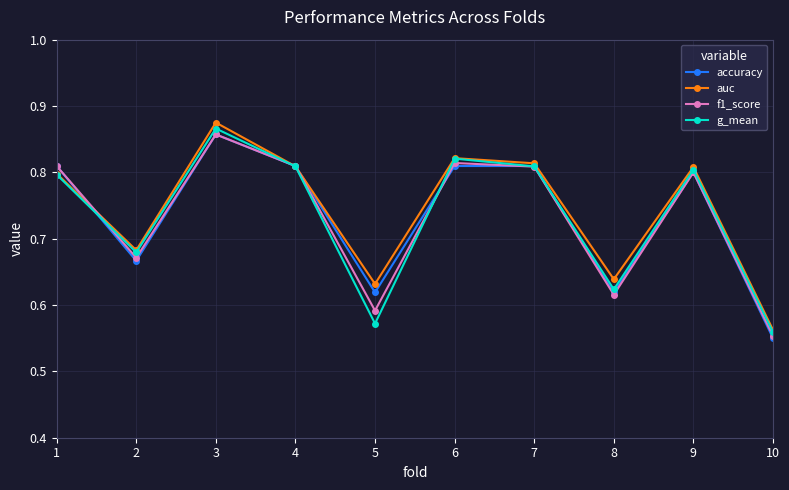

Which label corresponds to the smallest value in the chart?

10